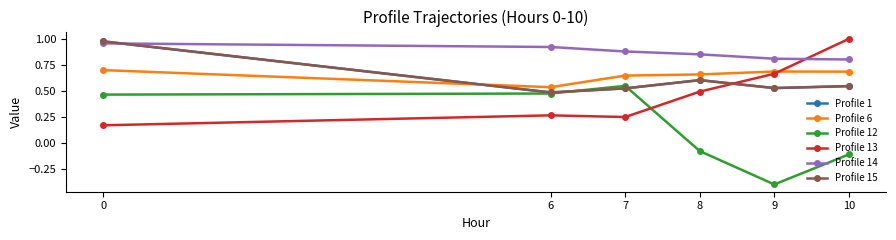

Is this an area chart (filled region under the line)?

No